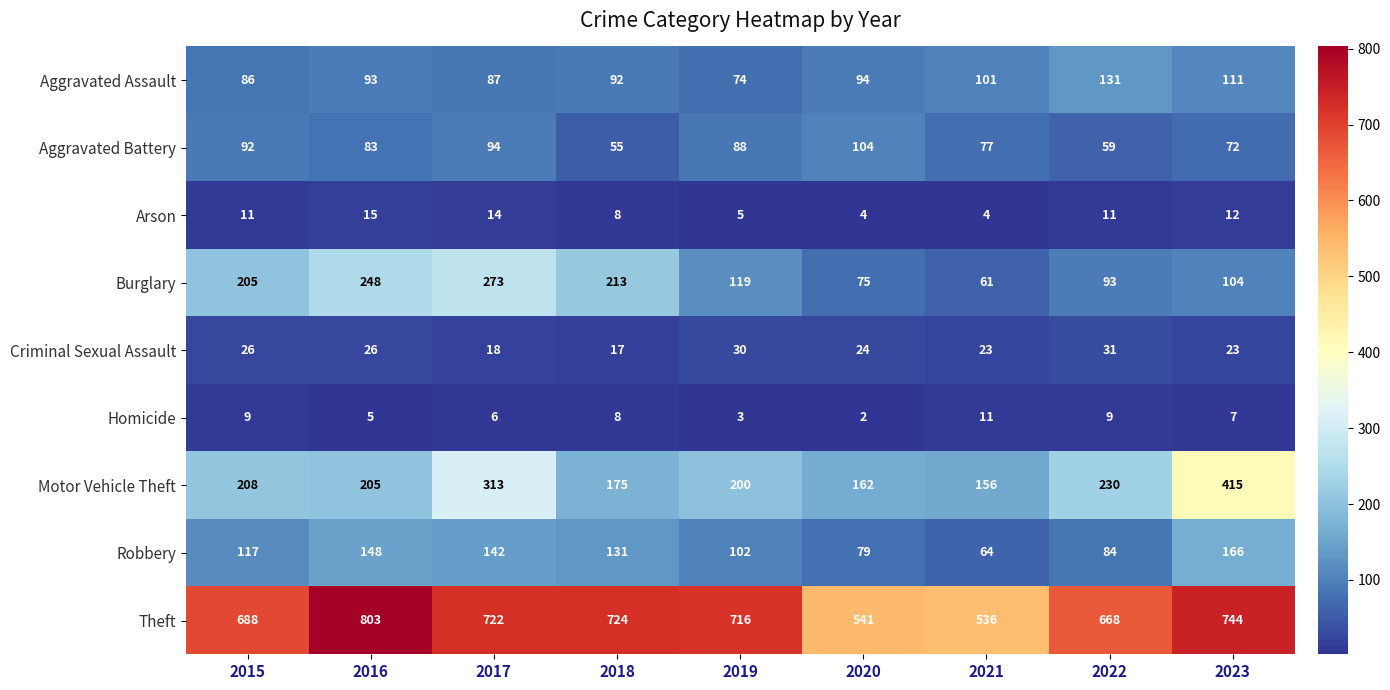

At how many categories does at least one series exceed 317?

9